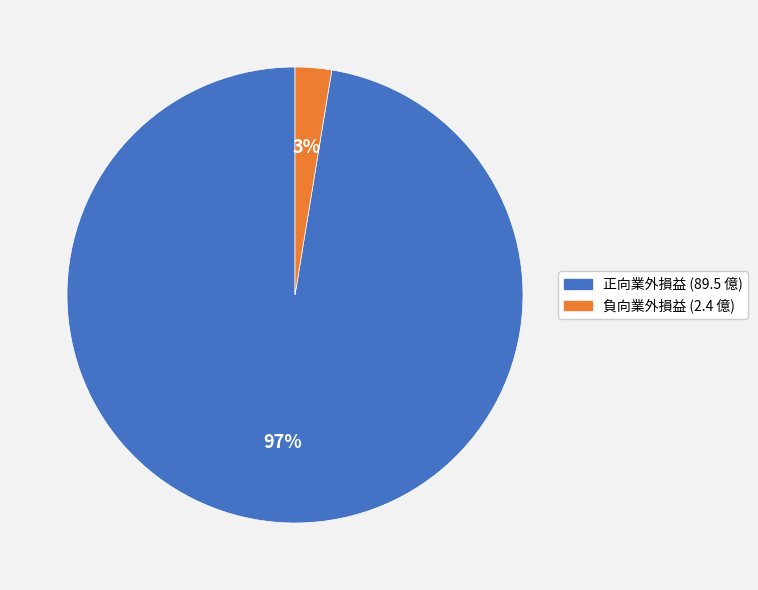

To the nearest percent, what is the average slice percentage?

50%